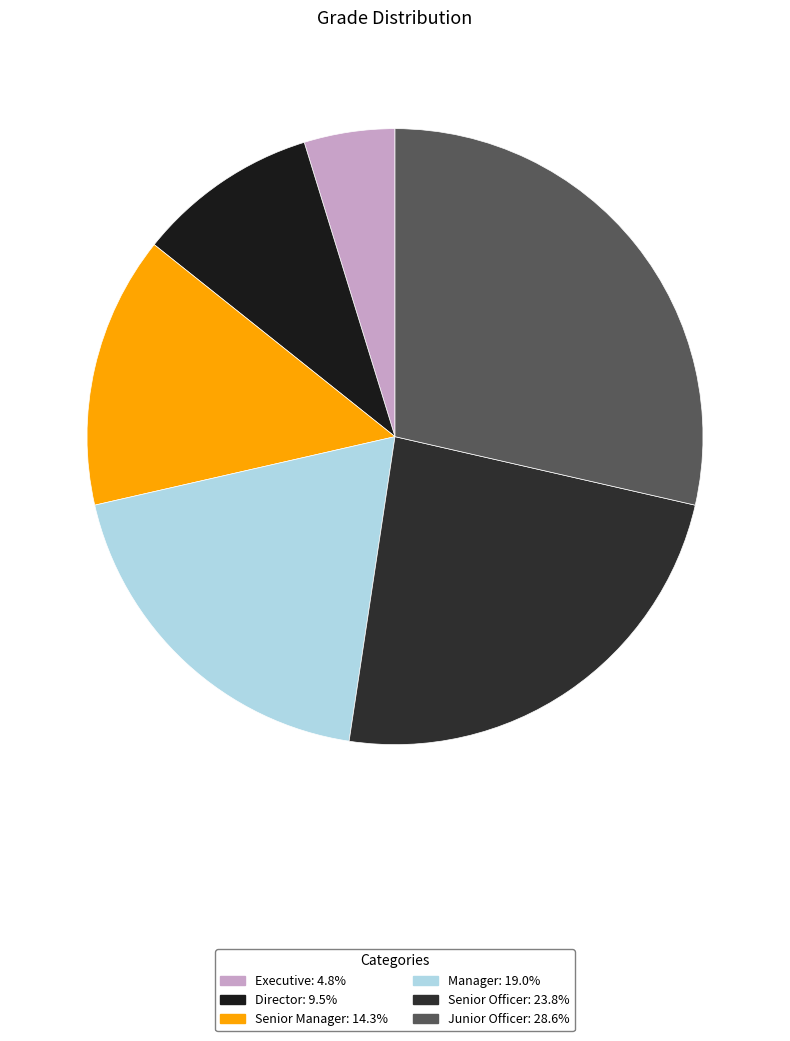

To the nearest percent, what is the difference between the largest and smallest slice percentages?

24%